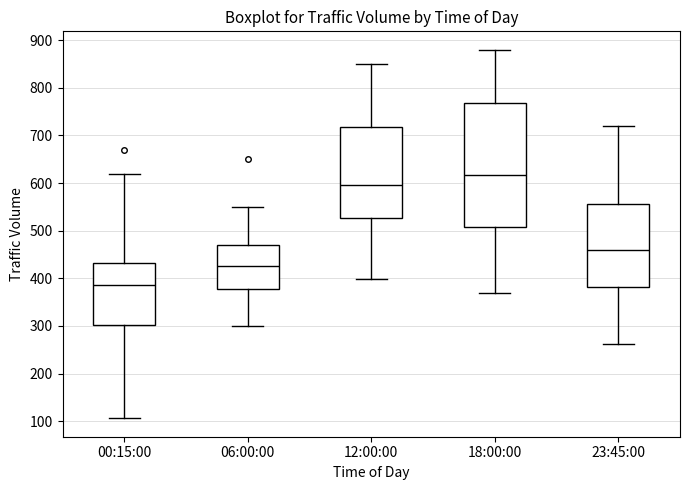

Reading left to right, transcribe this box plot: for each box, give where its median line is, the range the box spans, and where its two whiskers end, as read against the y-axis. The values are not printed on the chart, so give them approximately, as read against the axis.

00:15:00: median 390, box 300 to 430, whiskers 110 to 620
06:00:00: median 430, box 380 to 470, whiskers 300 to 550
12:00:00: median 600, box 530 to 720, whiskers 400 to 850
18:00:00: median 620, box 510 to 770, whiskers 370 to 880
23:45:00: median 460, box 380 to 560, whiskers 260 to 720